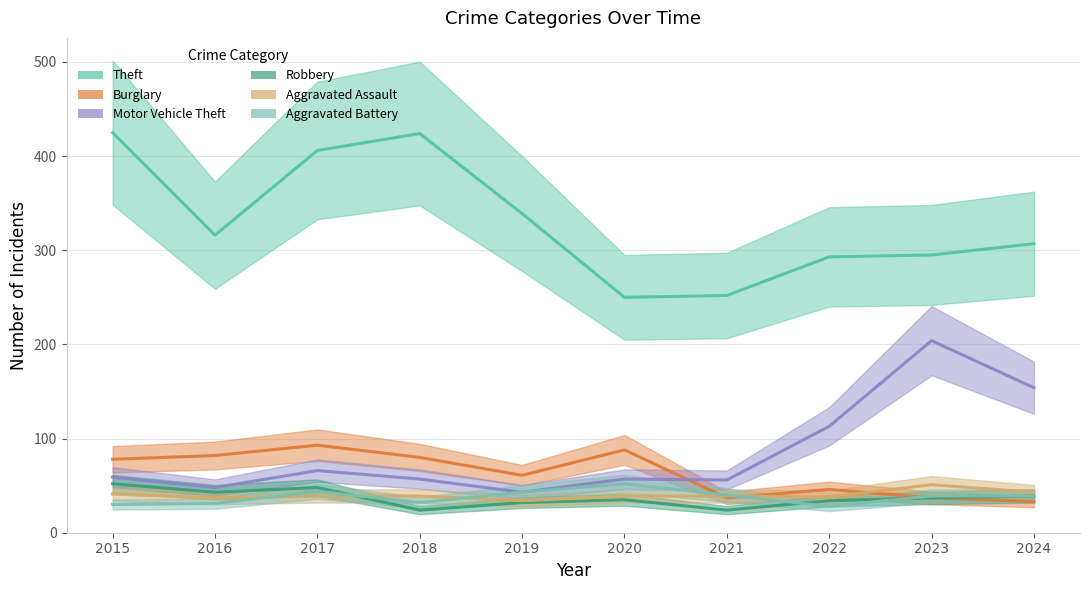

Rank the categories by Burglary value from lowest to highest.

2024, 2021, 2023, 2022, 2019, 2015, 2018, 2016, 2020, 2017